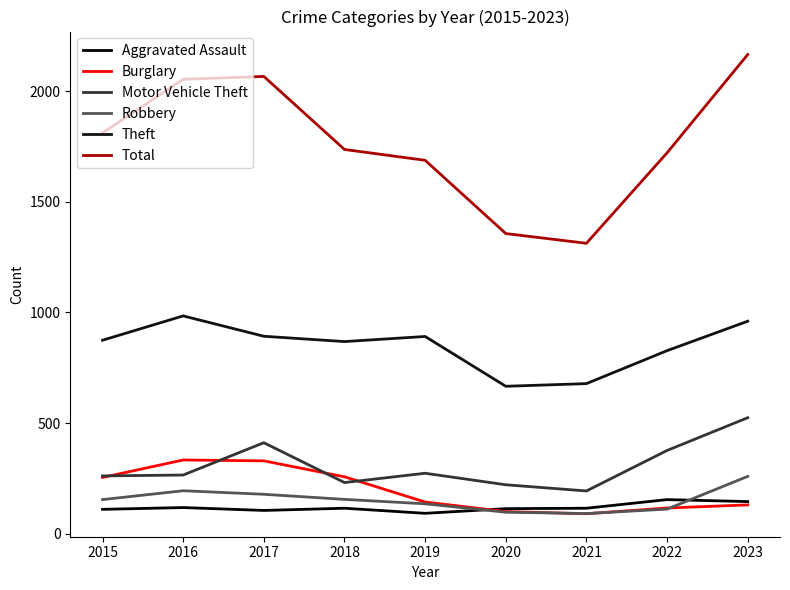

How many distinct data groups are displayed?

6